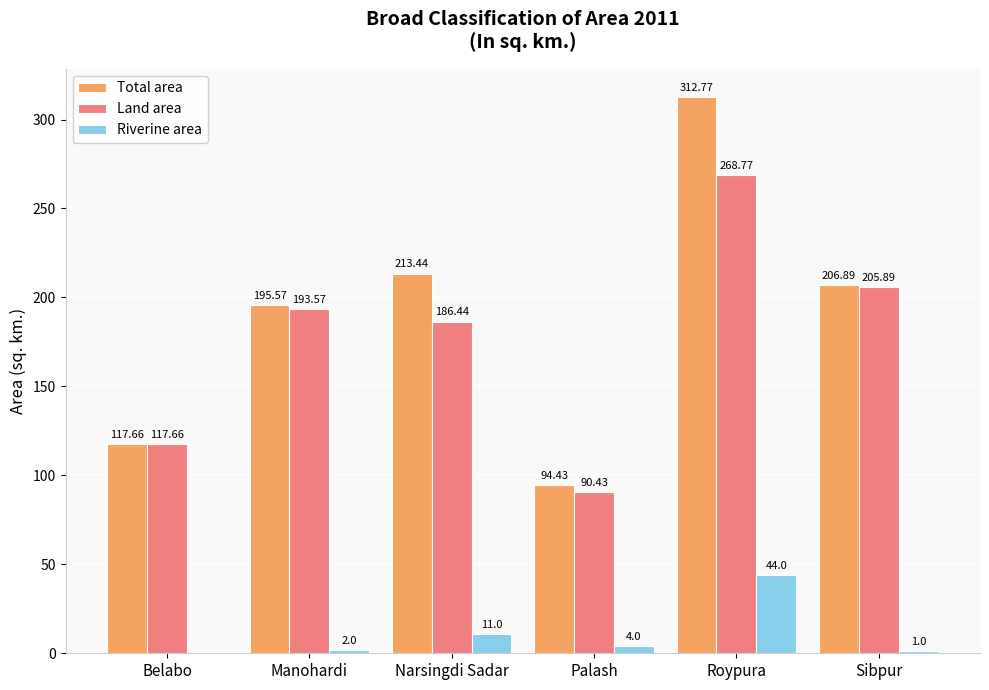

Which category has the highest value in the Land area series?

Roypura